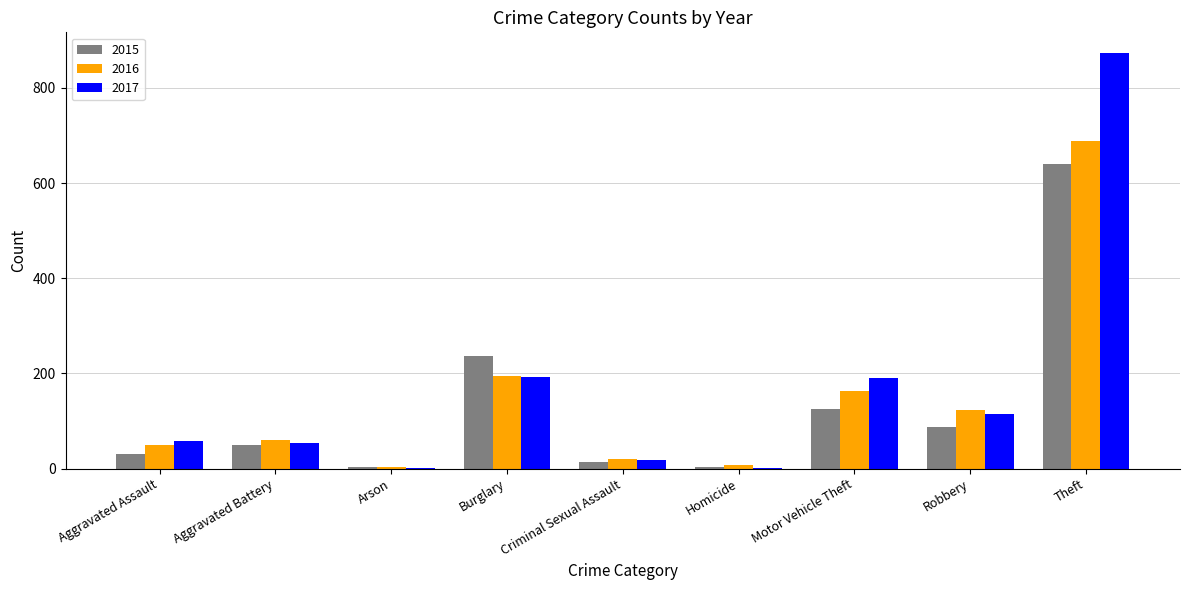

Is the value of 2016 at Aggravated Battery greater than the value of 2017 at Burglary?

No